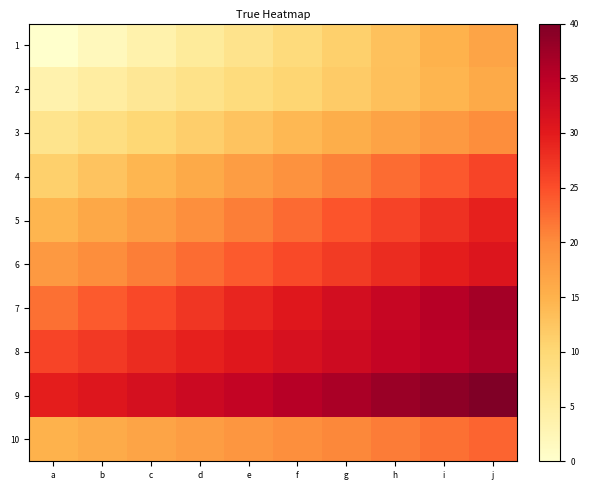

Rank the series at f from highest to lowest value.

9, 8, 7, 6, 5, 10, 4, 3, 2, 1